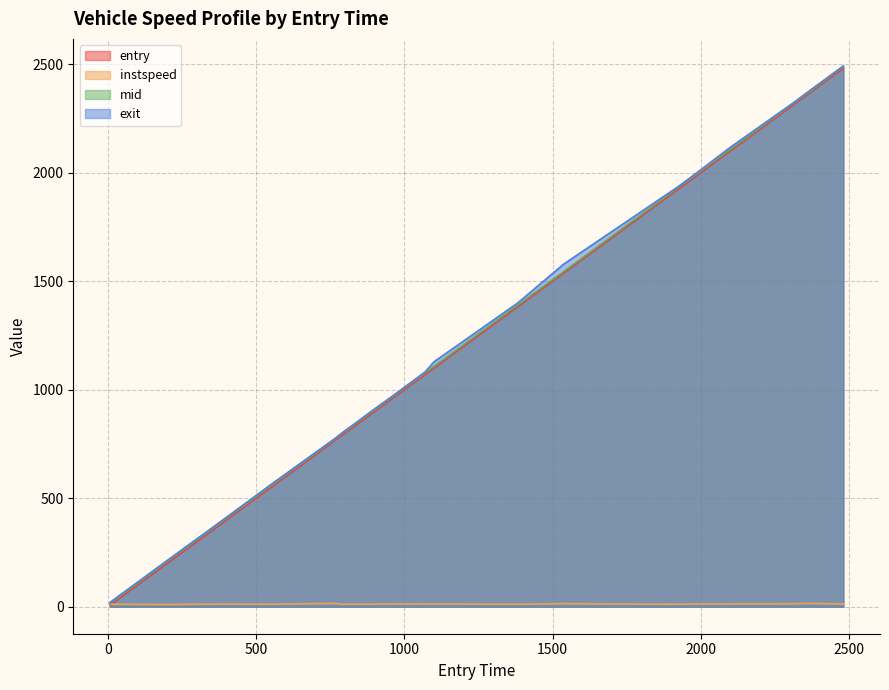

At how many categories does at least one series exceed 1611?

7